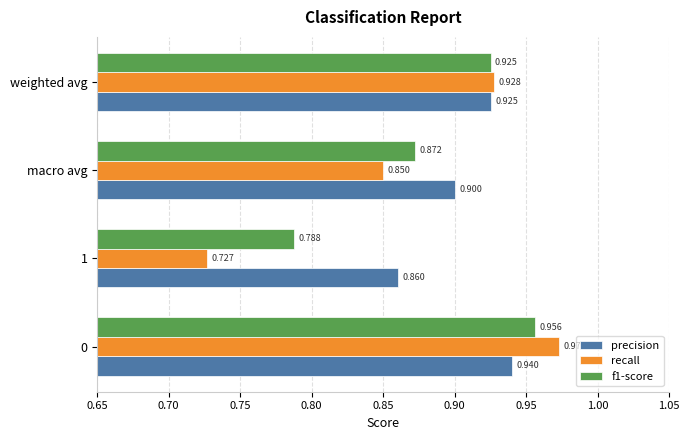

Which series has the largest total across all categories?

precision